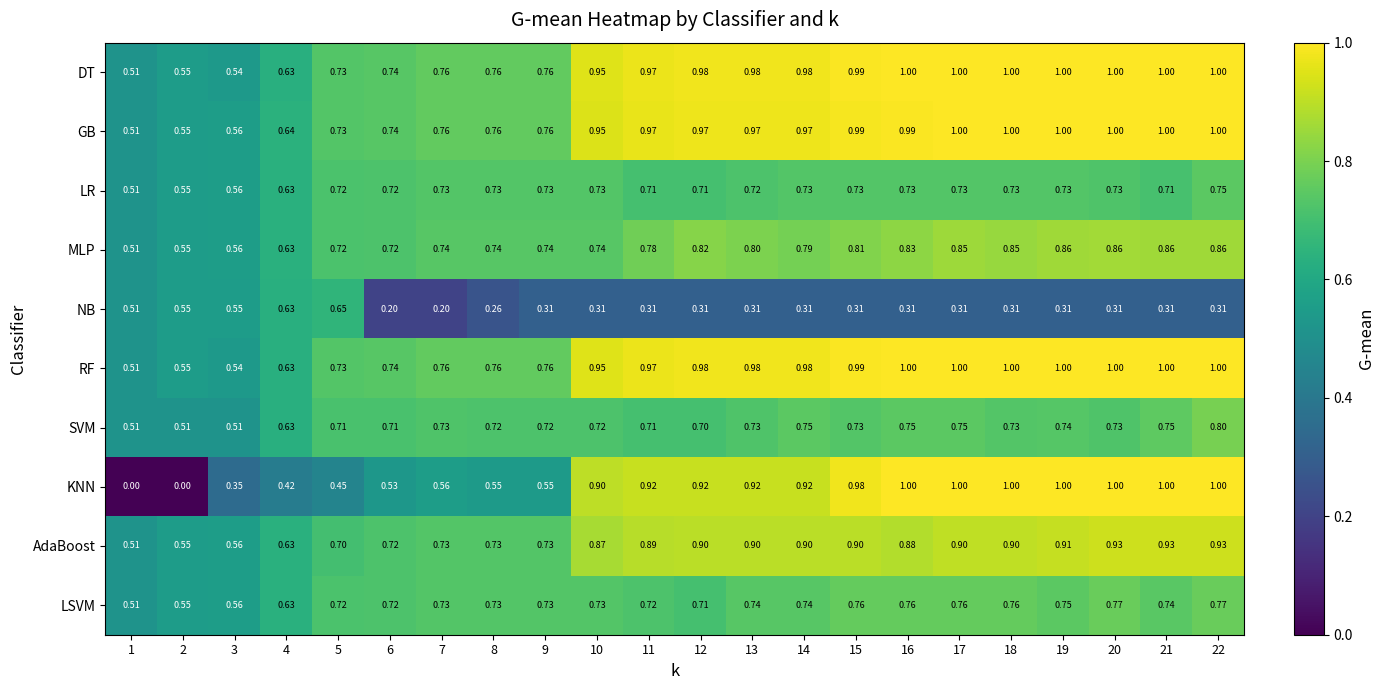

Is the value of NB at 6 greater than the value of DT at 8?

No